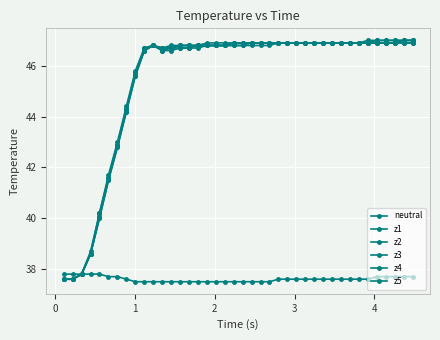

True or false: z1 and z5 intersect in this chart.

False